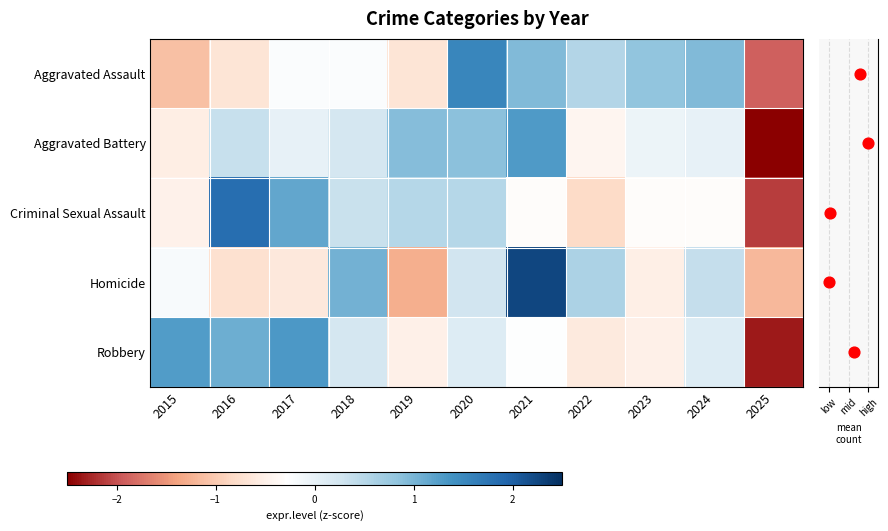

Reading left to right, extract all data points from this chart.

Aggravated Assault: 2015=-1.1	2016=-0.7	2017=-0.2	2018=-0.2	2019=-0.7	2020=1.5	2021=1.0	2022=0.5	2023=0.8	2024=1.0	2025=-1.9
Aggravated Battery: 2015=-0.5	2016=0.4	2017=0.0	2018=0.2	2019=0.9	2020=0.9	2021=1.3	2022=-0.4	2023=-0.0	2024=0.0	2025=-2.7
Criminal Sexual Assault: 2015=-0.5	2016=1.8	2017=1.2	2018=0.3	2019=0.5	2020=0.5	2021=-0.3	2022=-0.8	2023=-0.3	2024=-0.3	2025=-2.1
Homicide: 2015=-0.2	2016=-0.7	2017=-0.6	2018=1.0	2019=-1.3	2020=0.3	2021=2.3	2022=0.6	2023=-0.5	2024=0.4	2025=-1.2
Robbery: 2015=1.3	2016=1.1	2017=1.3	2018=0.2	2019=-0.5	2020=0.1	2021=-0.3	2022=-0.6	2023=-0.5	2024=0.1	2025=-2.3